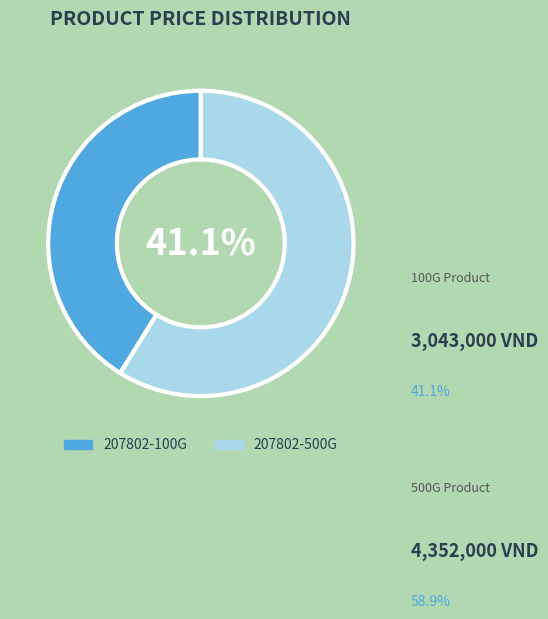

True or false: 207802-500G accounts for 47% of the total.

False